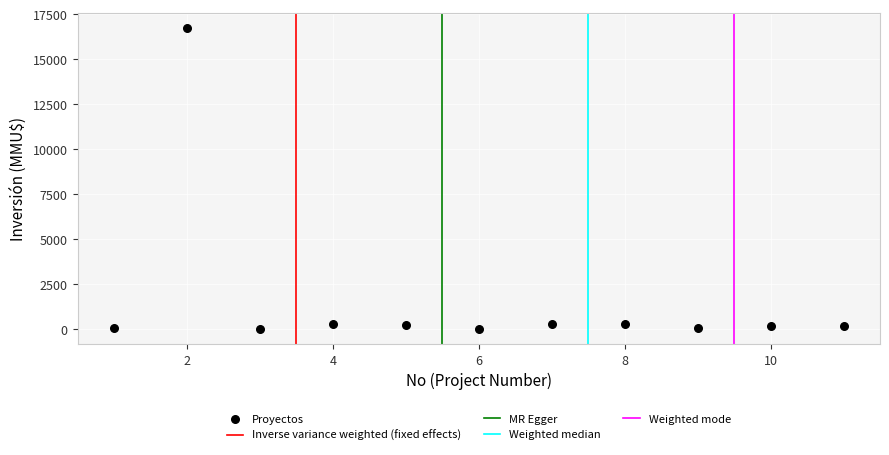

What is the average X value?

6